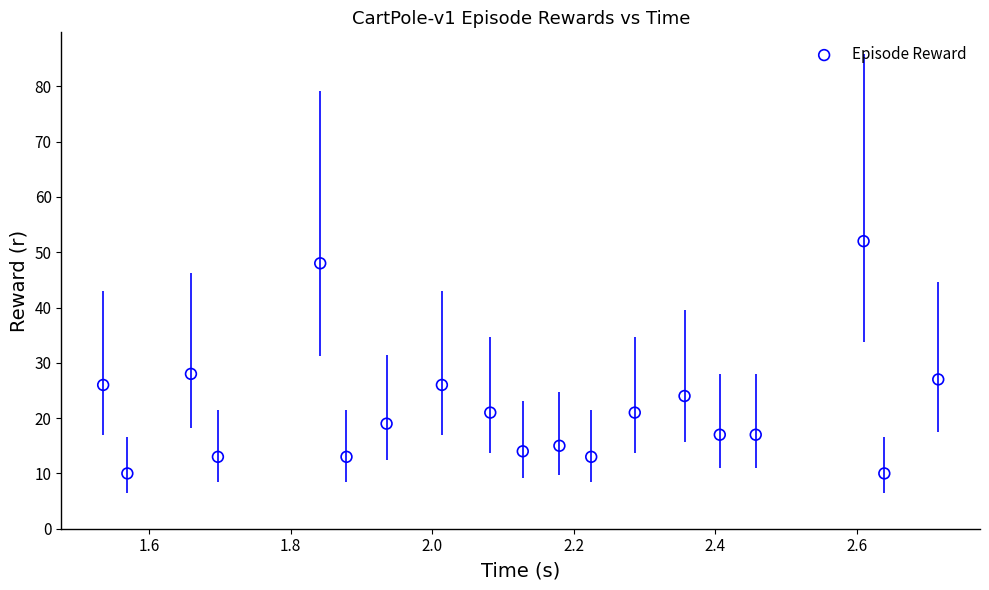

What is the range of Y values (max minus min)?

42